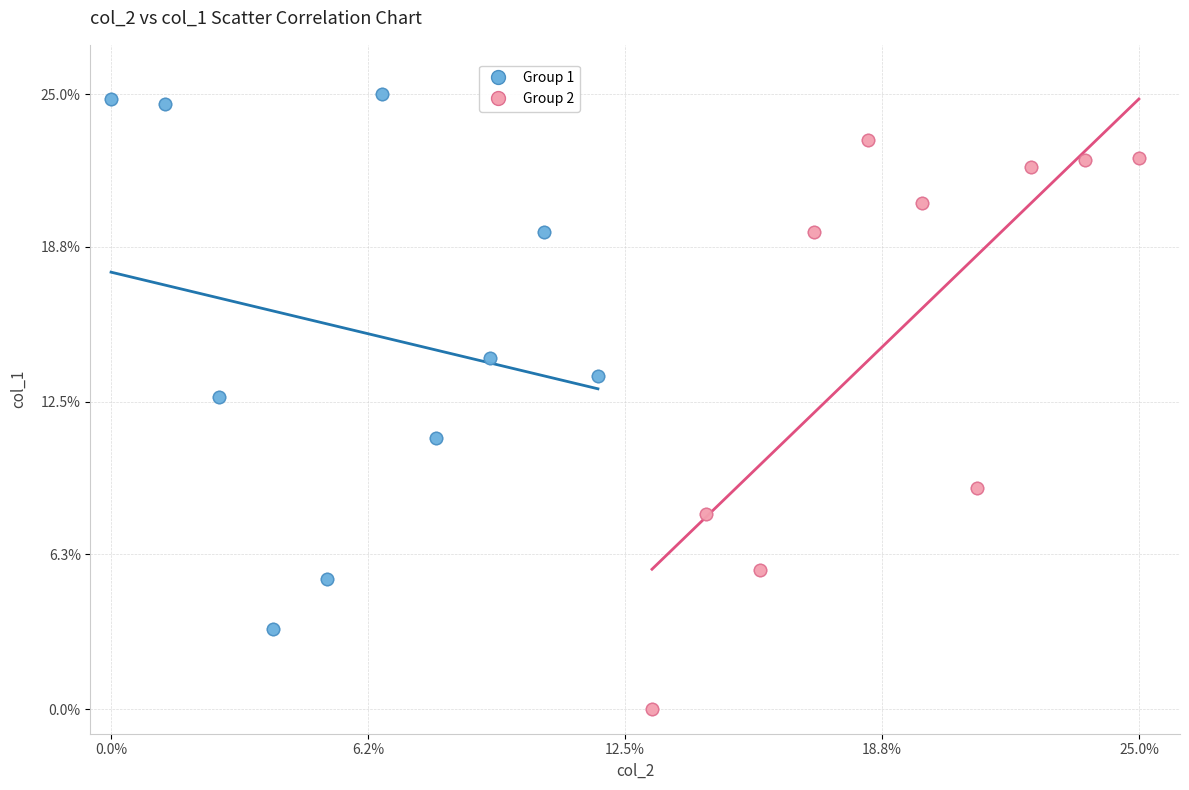

Which series contains the lowest Y value?

Group 2